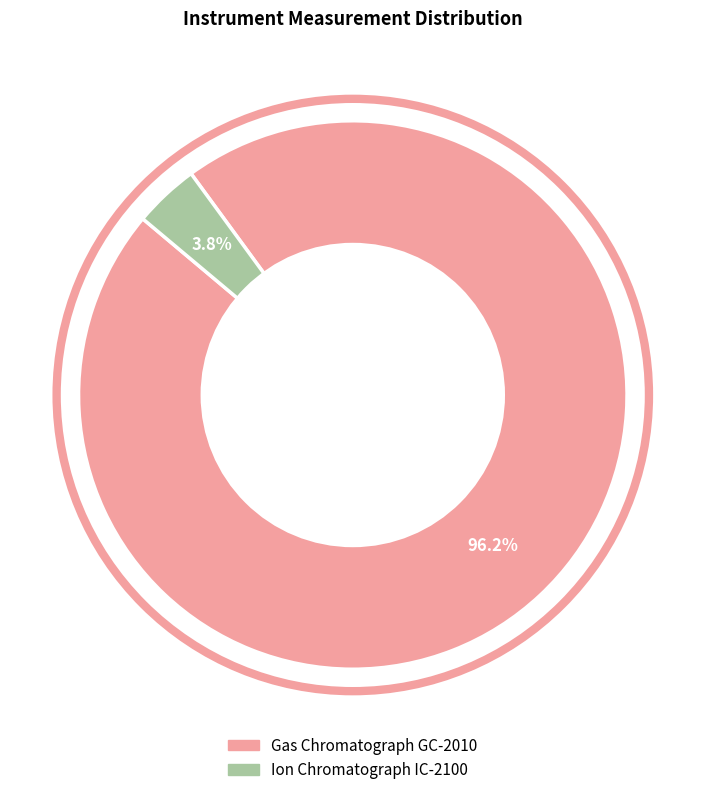

Rank the categories by value from lowest to highest.

Ion Chromatograph IC-2100, Gas Chromatograph GC-2010